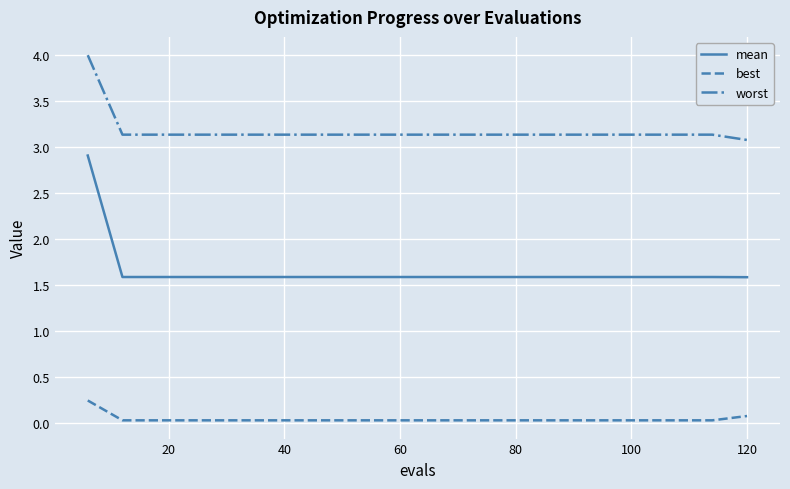

Rank the series by their average value, from highest to lowest.

worst, mean, best